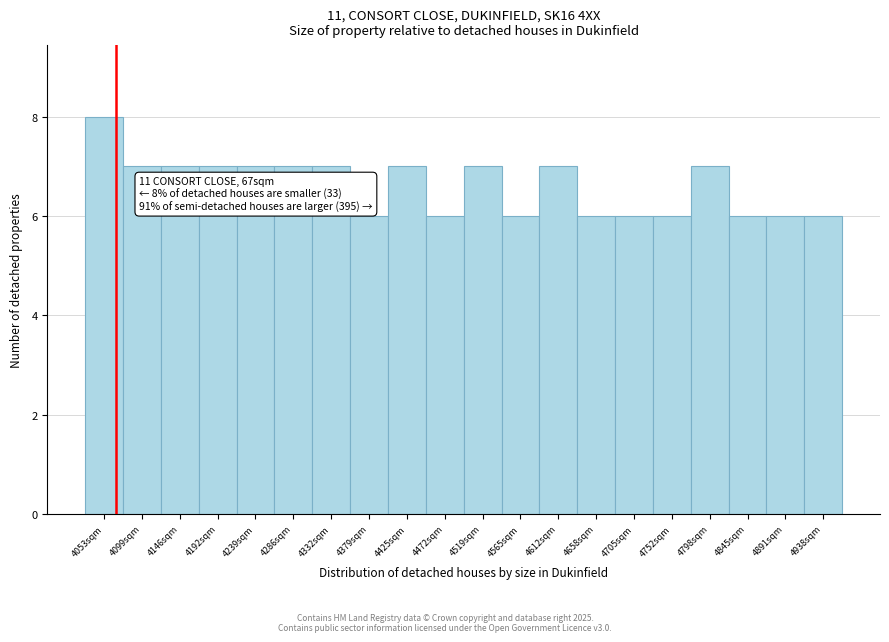

Which range on the x-axis has the tallest bar?

4030 to 4075